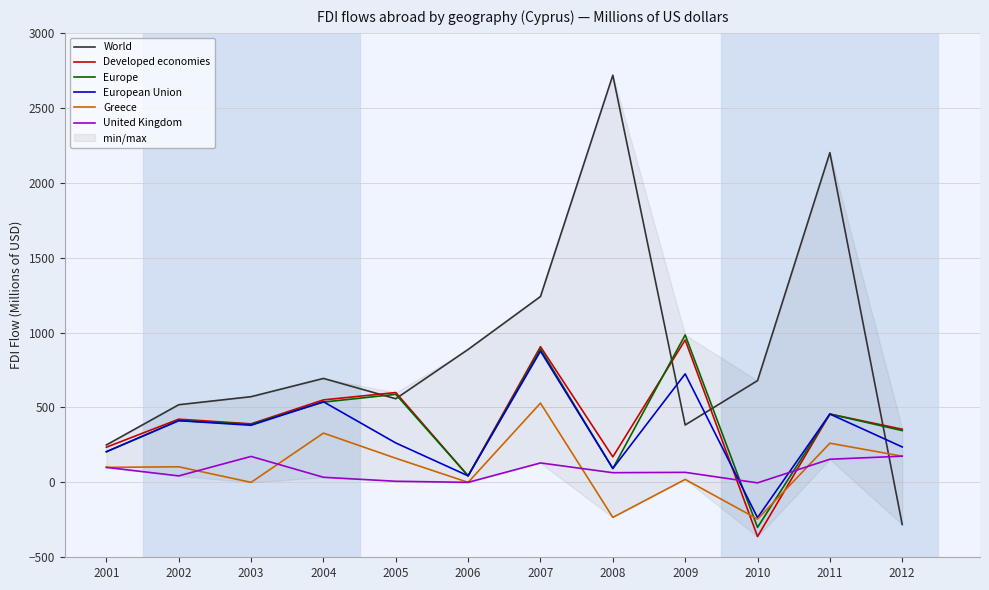

Rank the series at 2006 from highest to lowest value.

World, Developed economies, Europe, European Union, Greece, United Kingdom